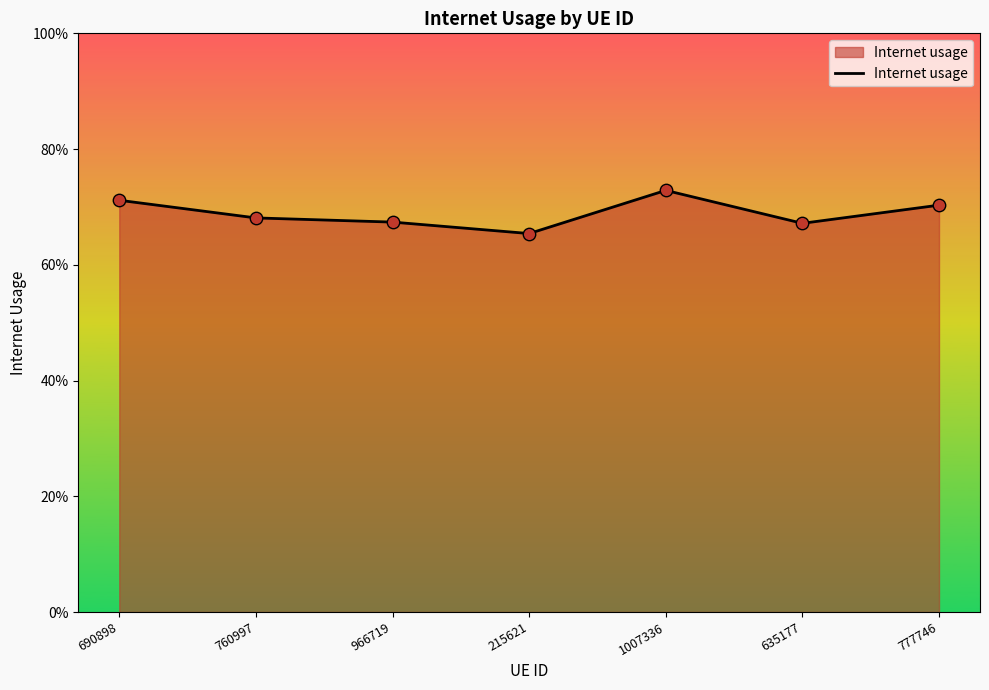

Which has a higher value, 690898 or 215621?

690898